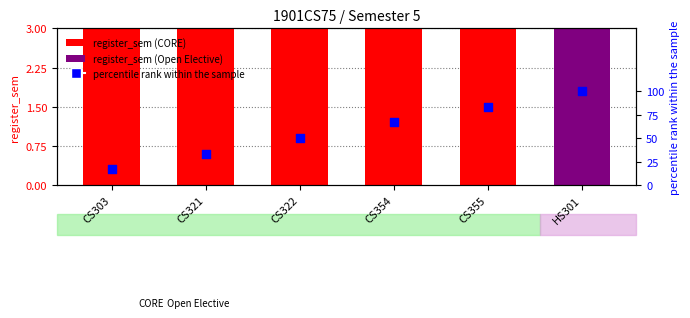

Between CS322 and CS303, which is larger?

CS322